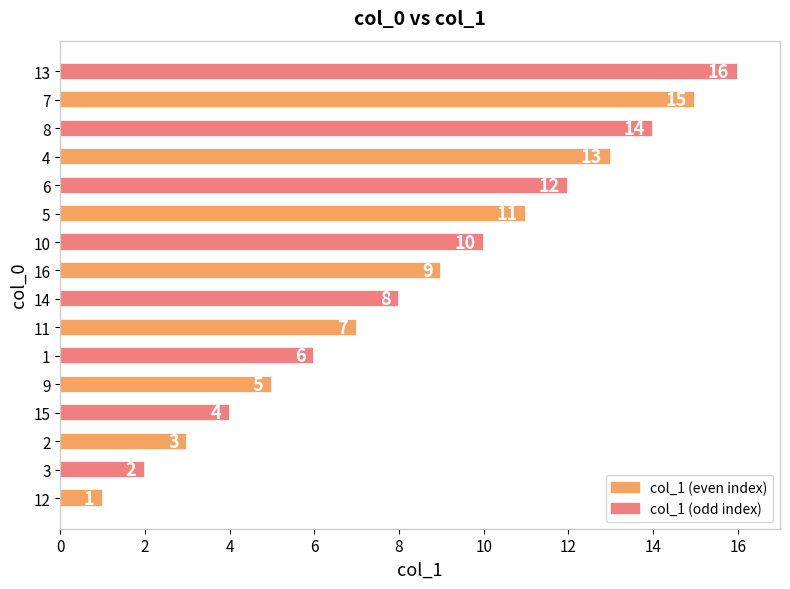

What is the approximate value at 8, to the nearest 5?

15